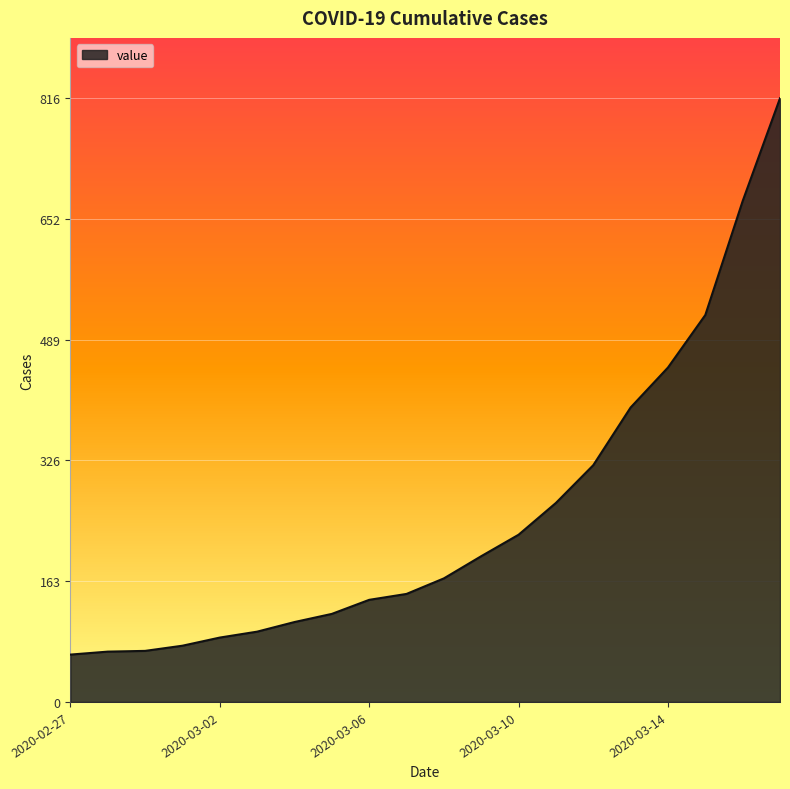

How many lines are shown in the chart?

1